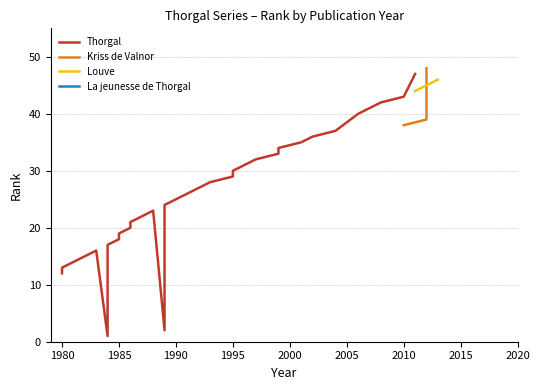

What is the highest value of the Louve series?

46